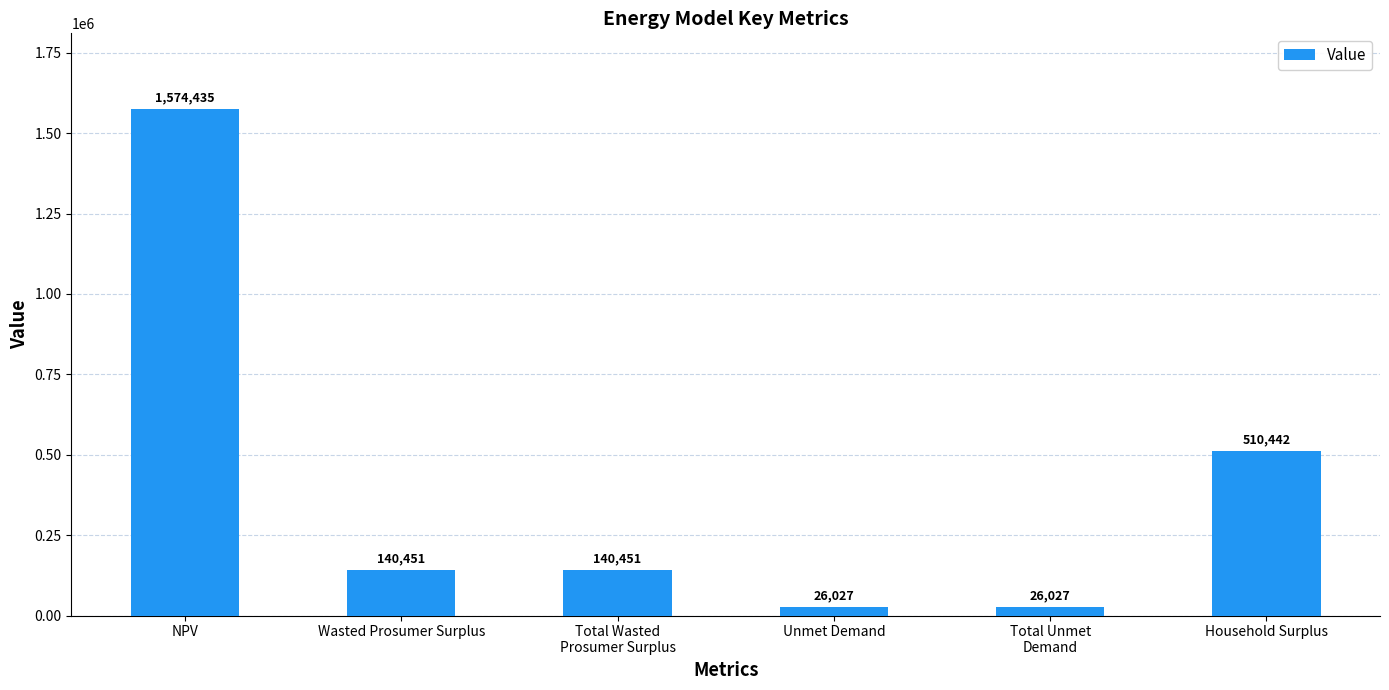

Which label corresponds to the largest value in the chart?

NPV